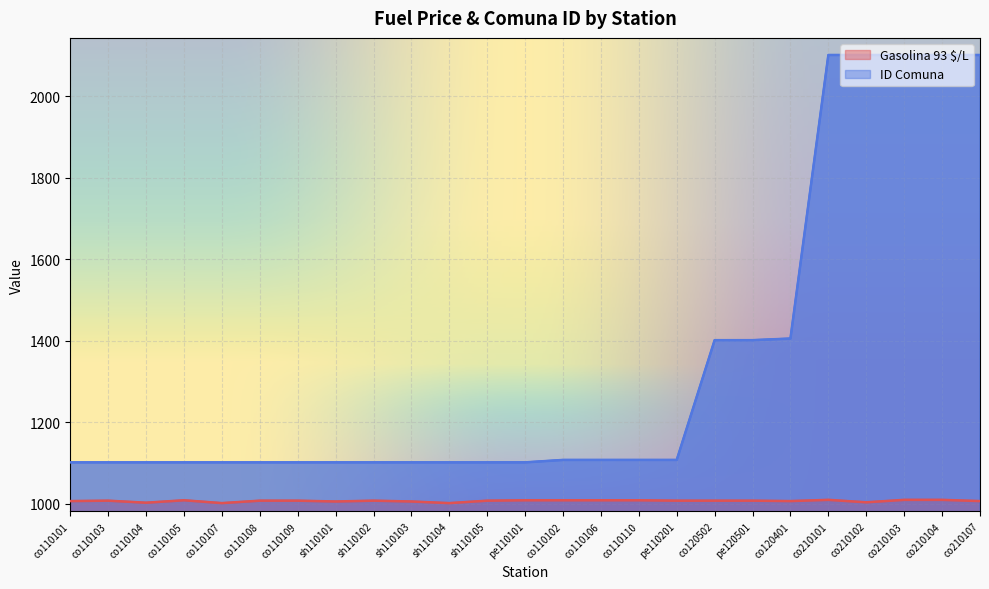

Where is the first local minimum for Gasolina 93 $/L?

co110104